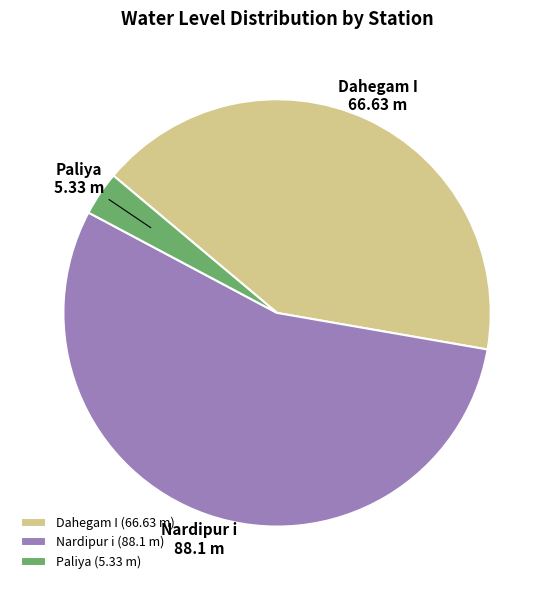

Which category accounts for the majority?

Nardipur i